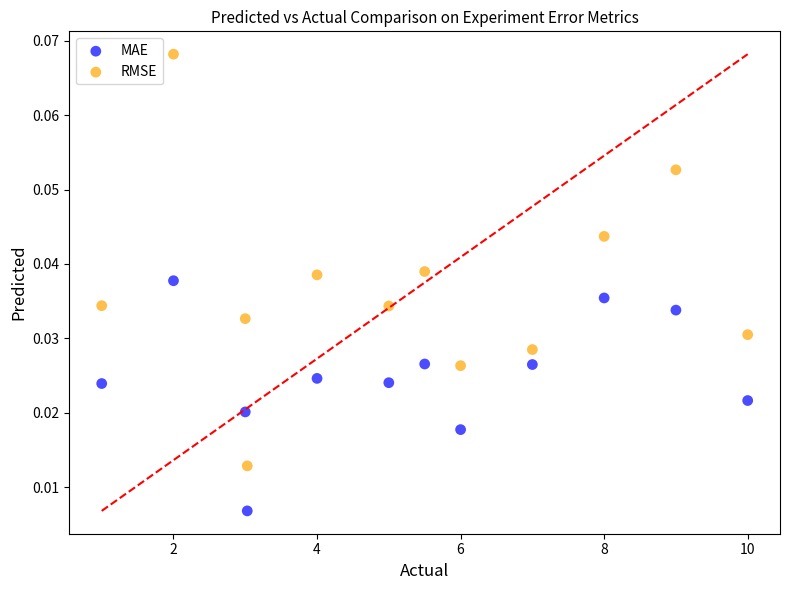

Which series contains the lowest Y value?

MAE